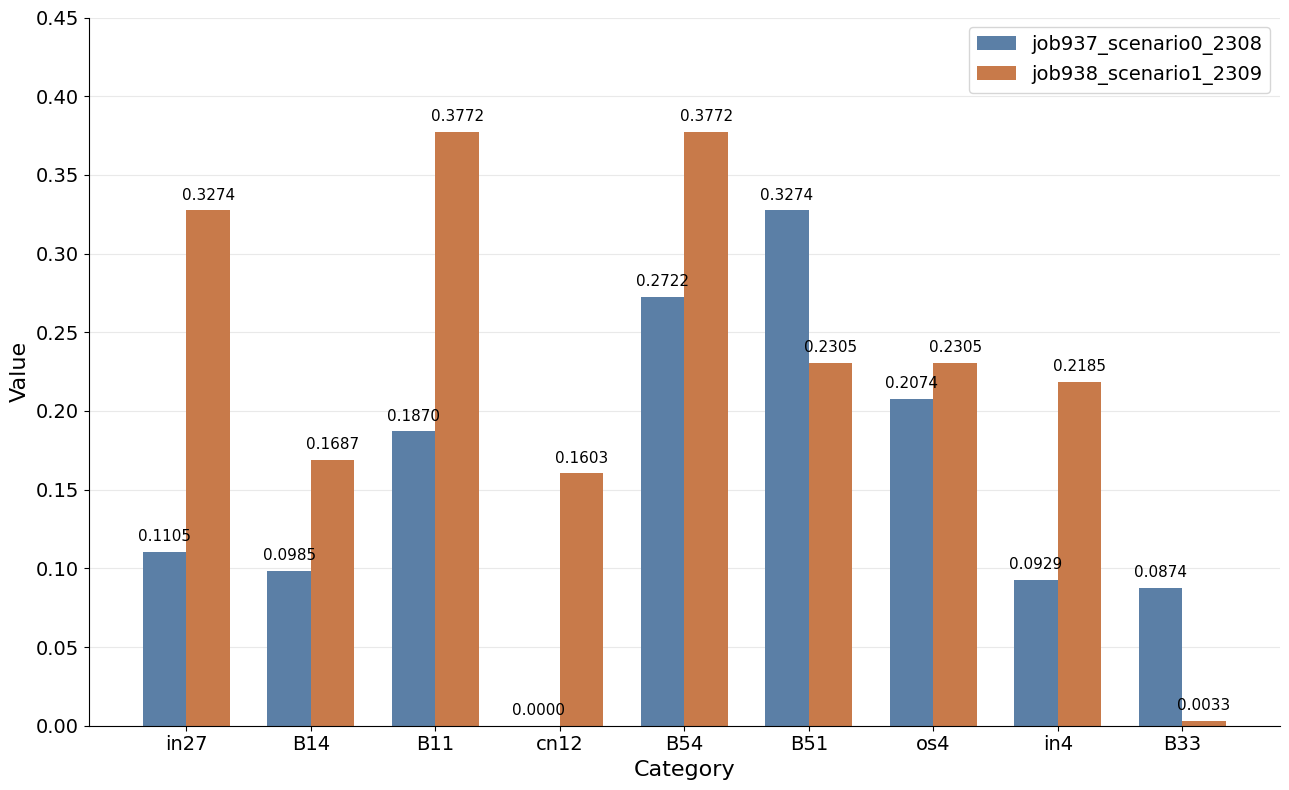

Which series has the largest total across all categories?

job938_scenario1_2309